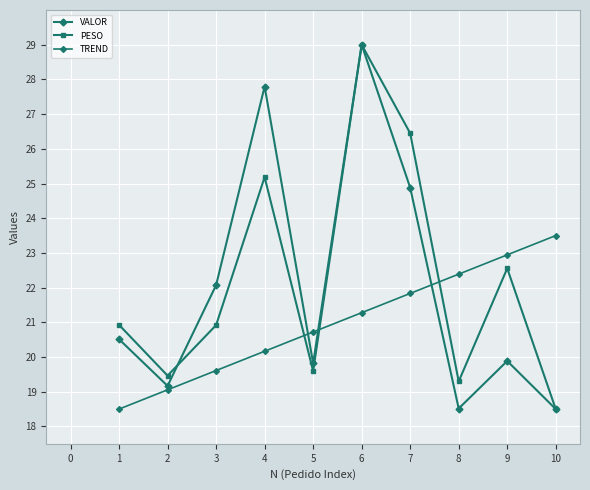

Which has a higher value, 6 or 8?

6